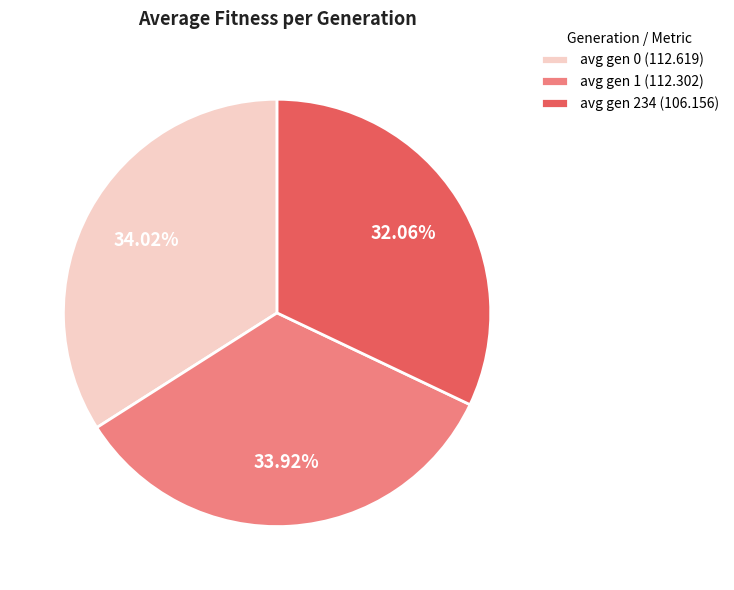

Approximately how many times larger is the value at avg gen 234 (106.156) compared to avg gen 1 (112.302)?

0.9